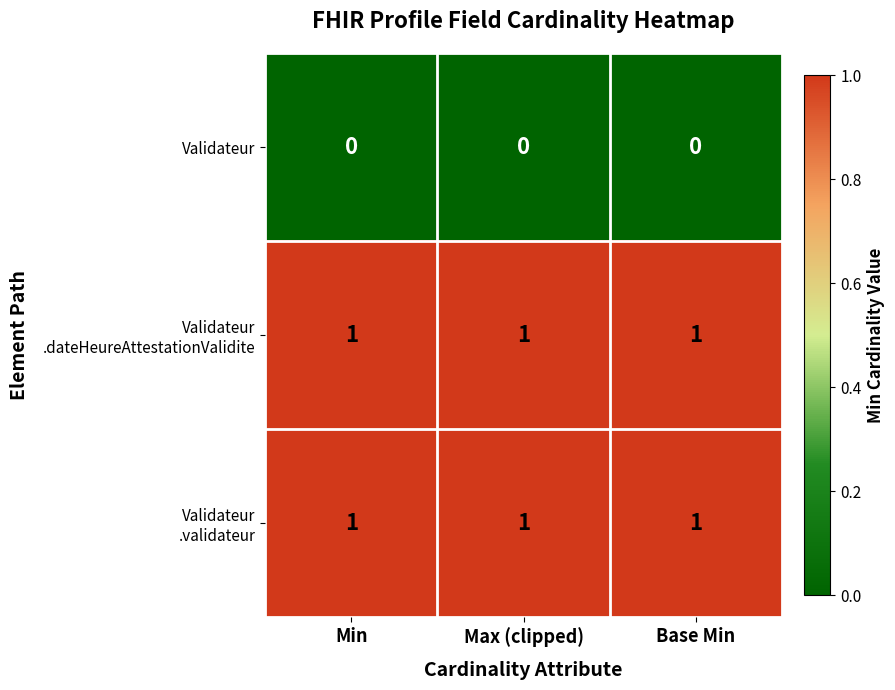

The value of Validateur at Base Min is 0. True or false?

True